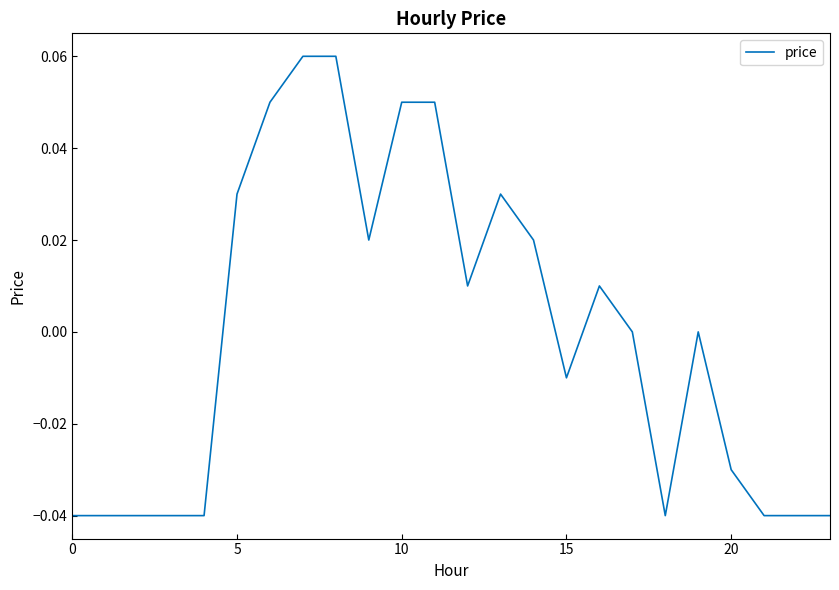

How many interior local valleys (lower than both neighbors) does the data have?

4